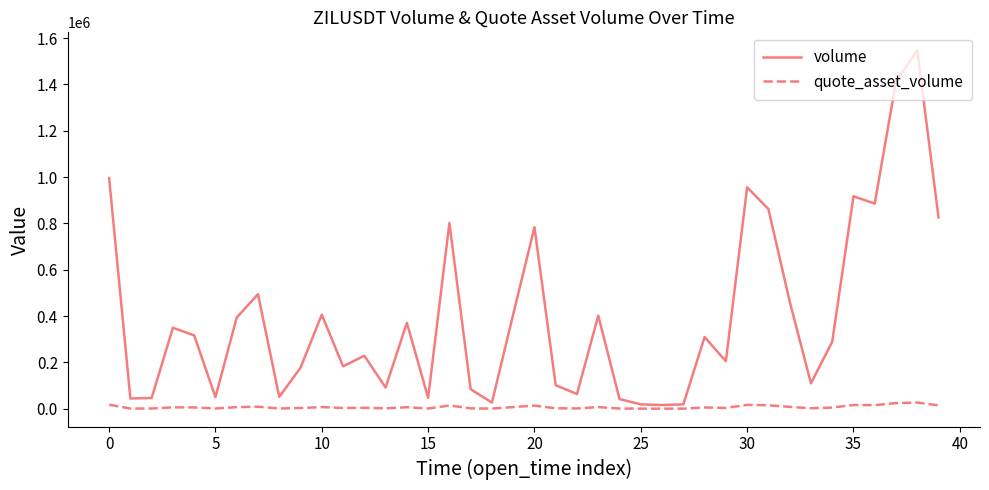

How many lines are shown in the chart?

2